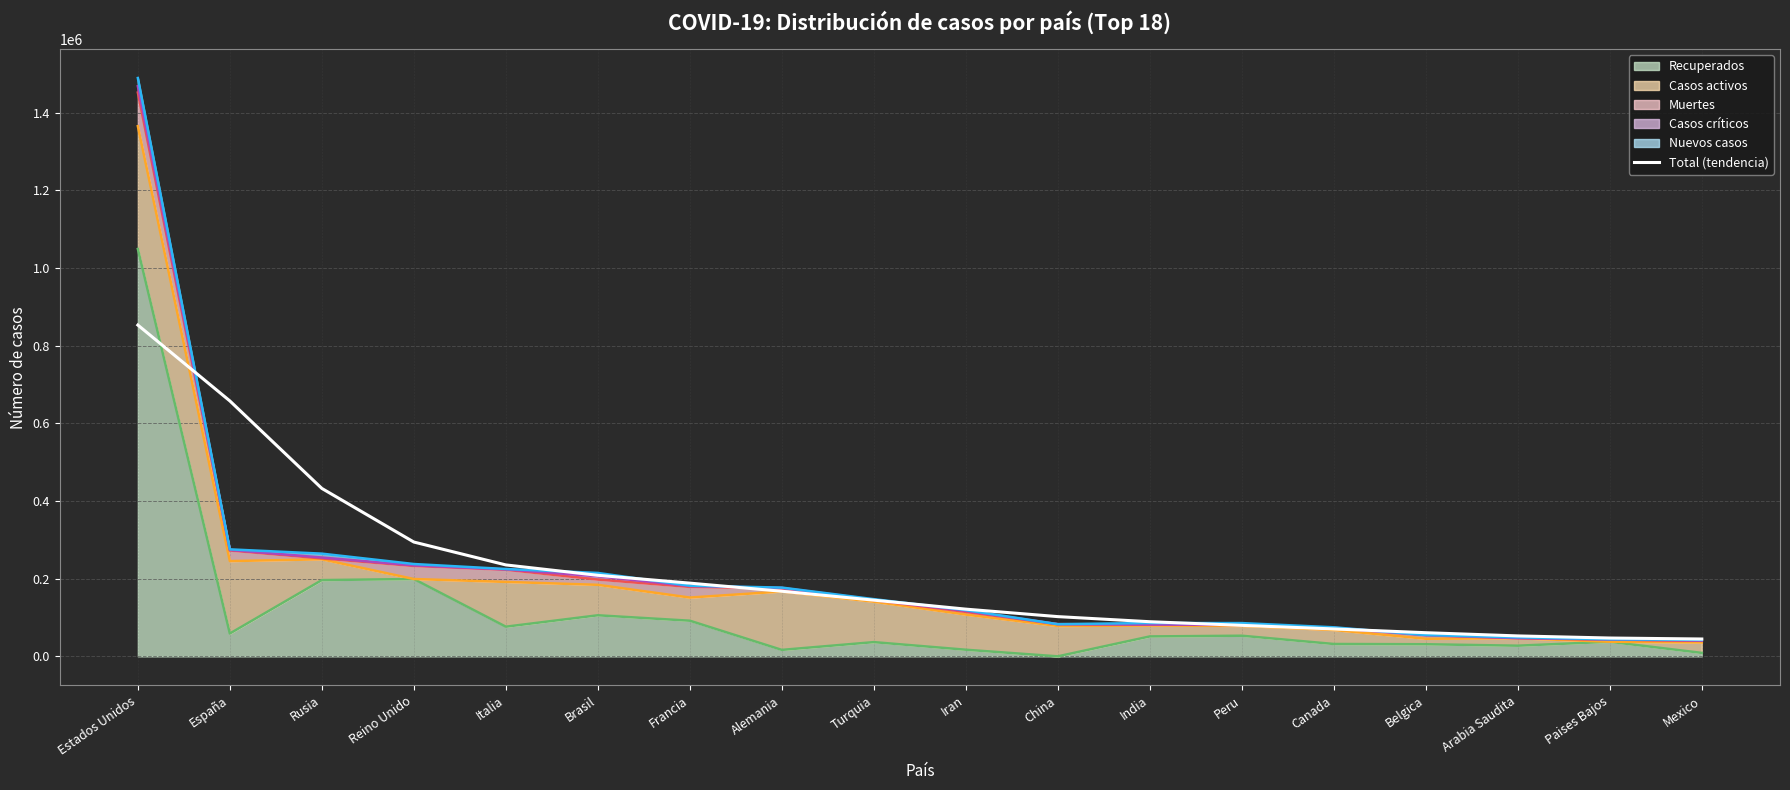

True or false: the data shows 208750.6 at Brasil.

True